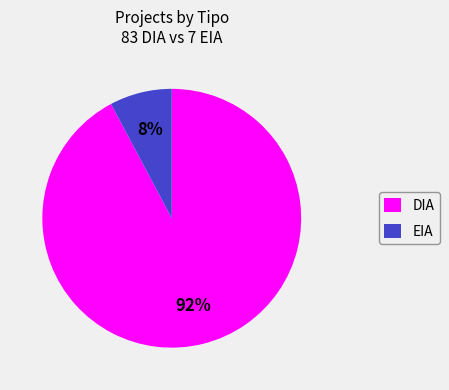

Does EIA represent more than half of the total?

No